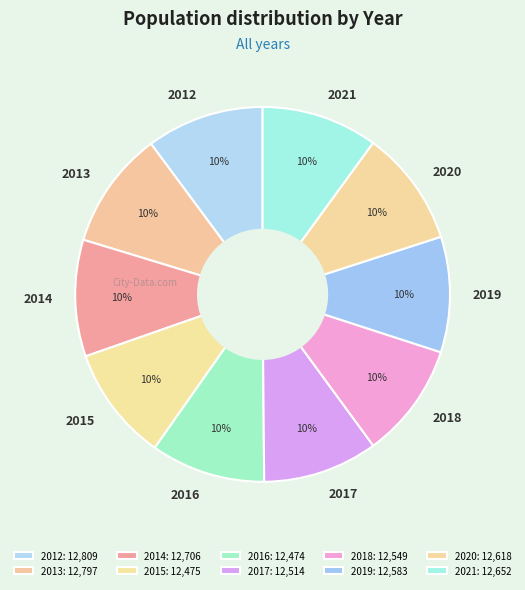

True or false: 2019 accounts for 18% of the total.

False